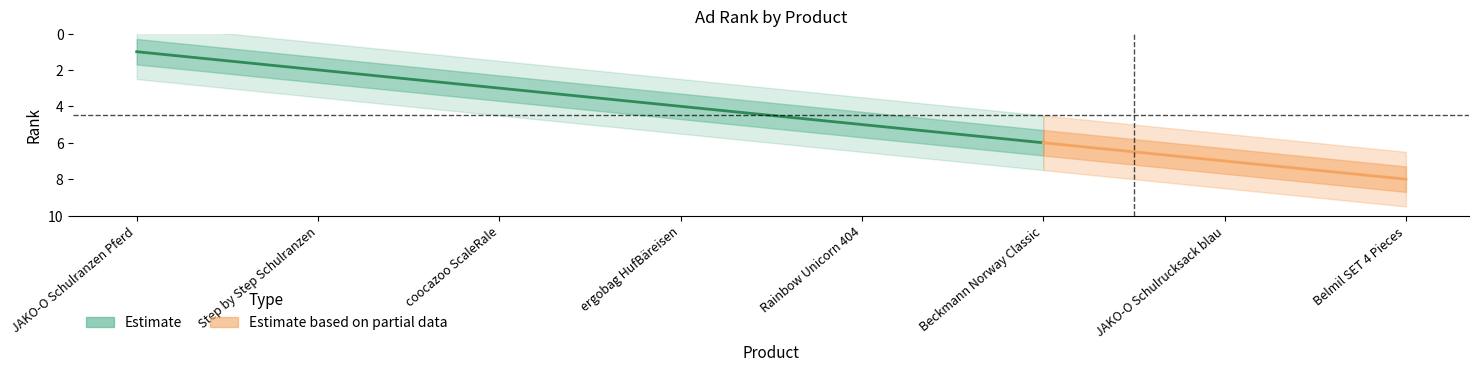

The chart shows a value of 3 at Step by Step Schulranzen. True or false?

False